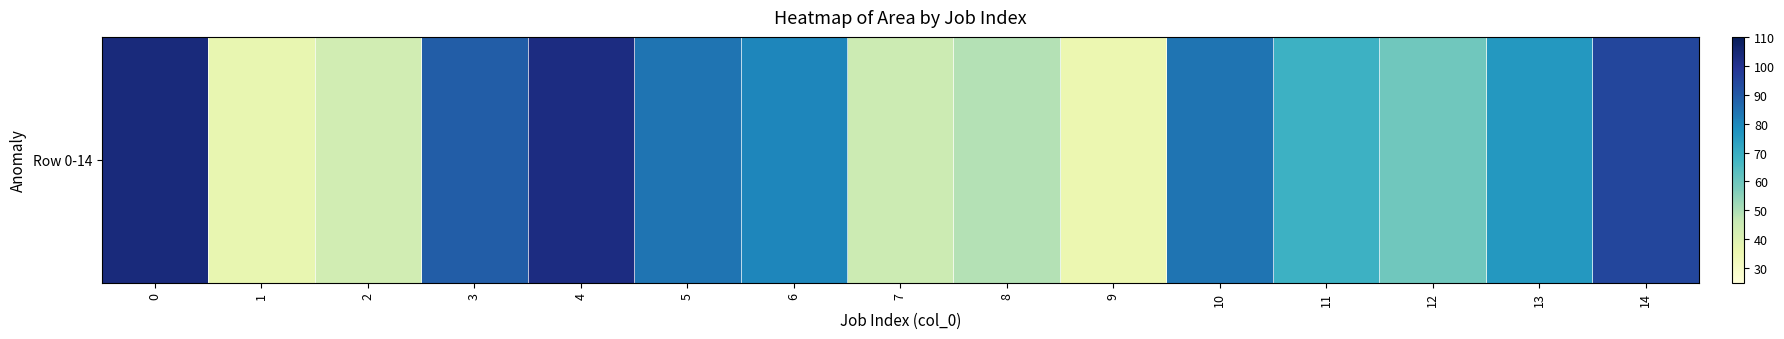

Reading left to right, list all the values displayed in this chart.

103.6	37.1	43.3	88.8	102.5	84.0	80.3	44.6	48.9	35.8	83.8	68.8	59.5	75.9	94.4